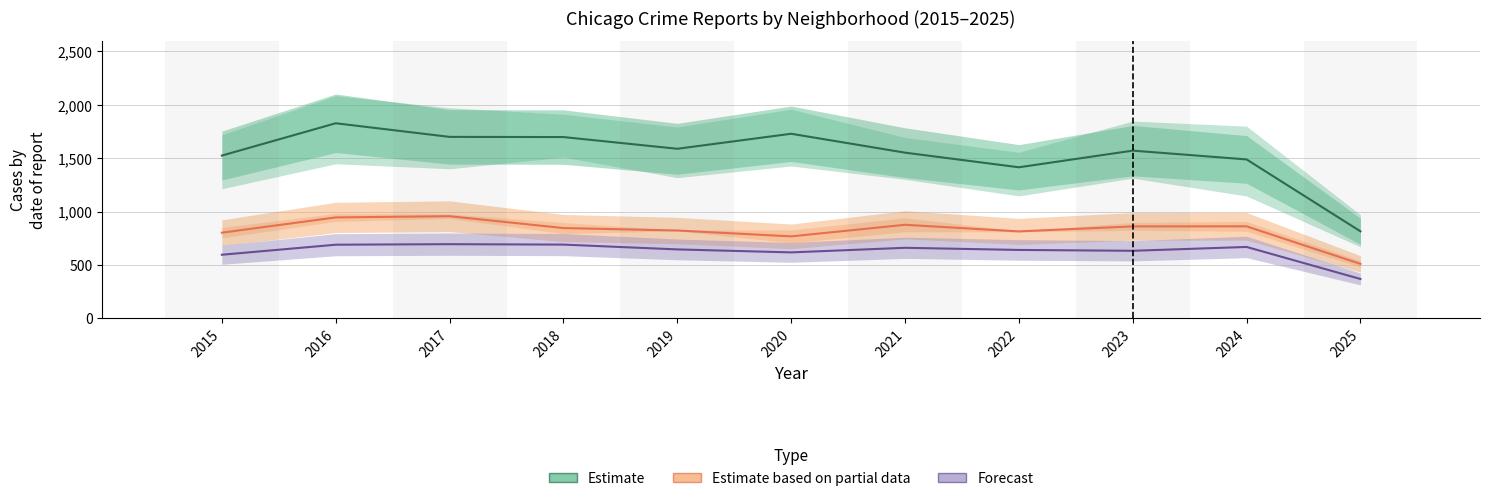

Does the chart display data point markers on the line(s)?

No